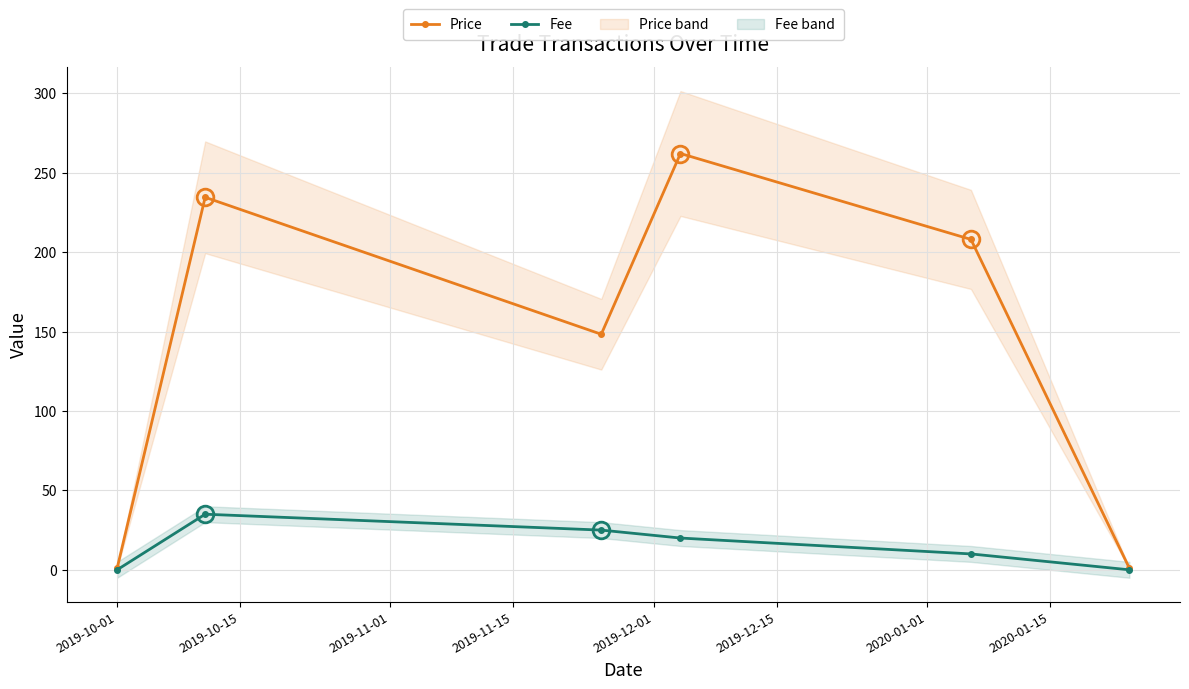

Rank the series at 2019-10-01 from highest to lowest value.

Price, Fee